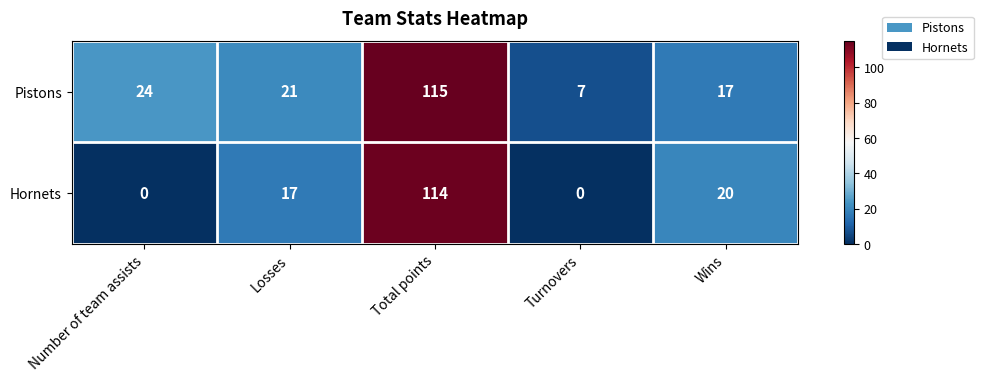

Which category has the highest value in the Pistons series?

Total points